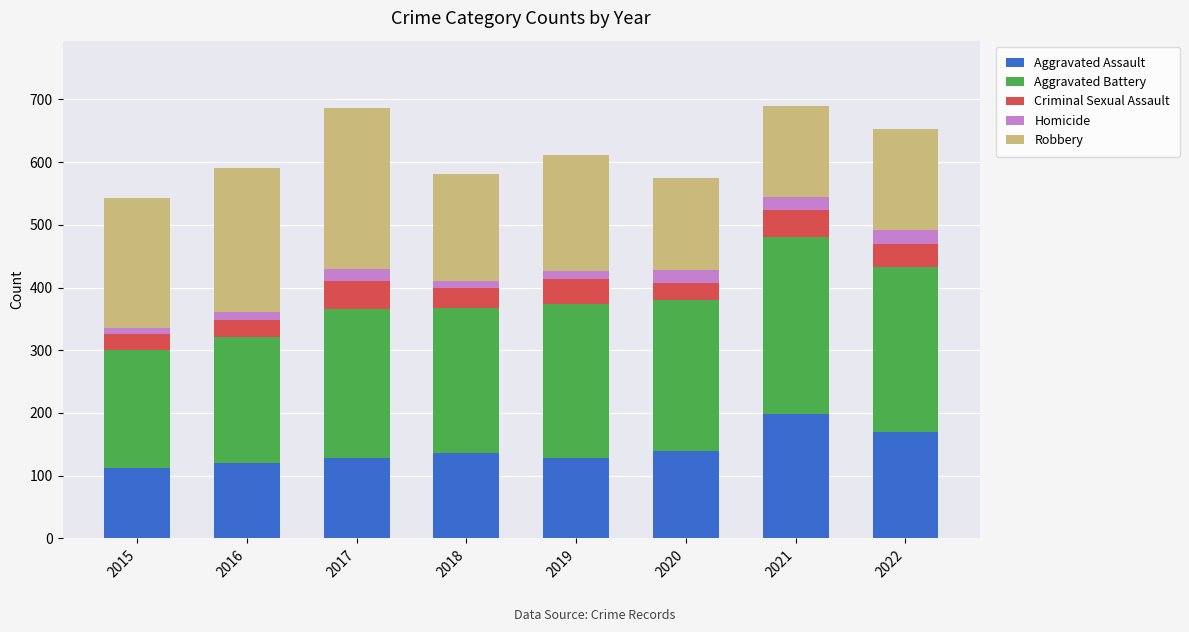

Is it true that Aggravated Assault equals 128 at 2017?

True